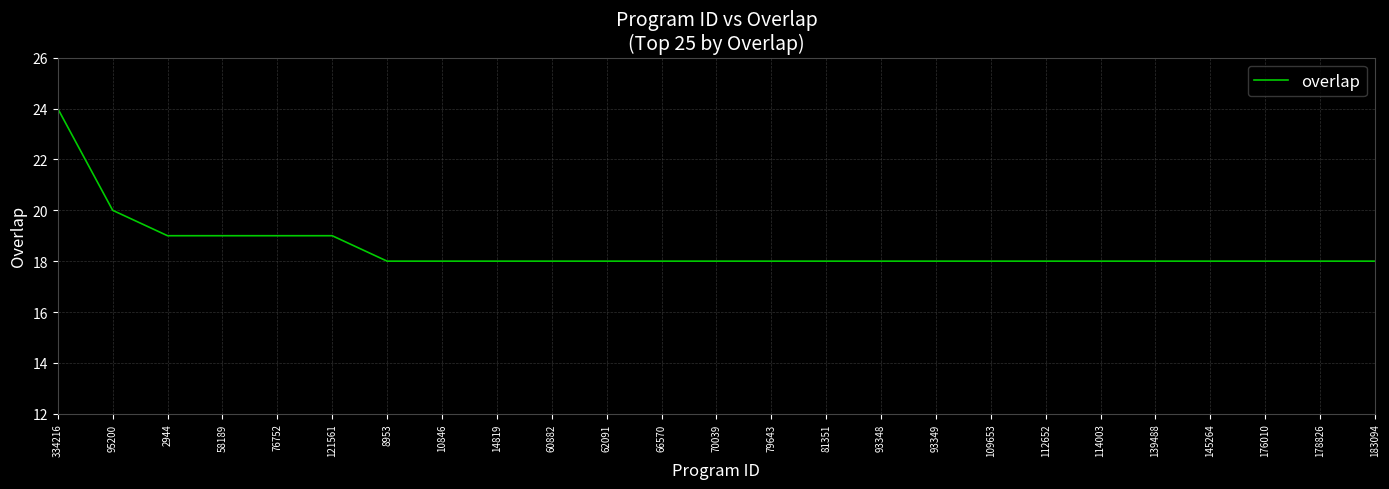

What is the difference between the maximum and minimum values?

6